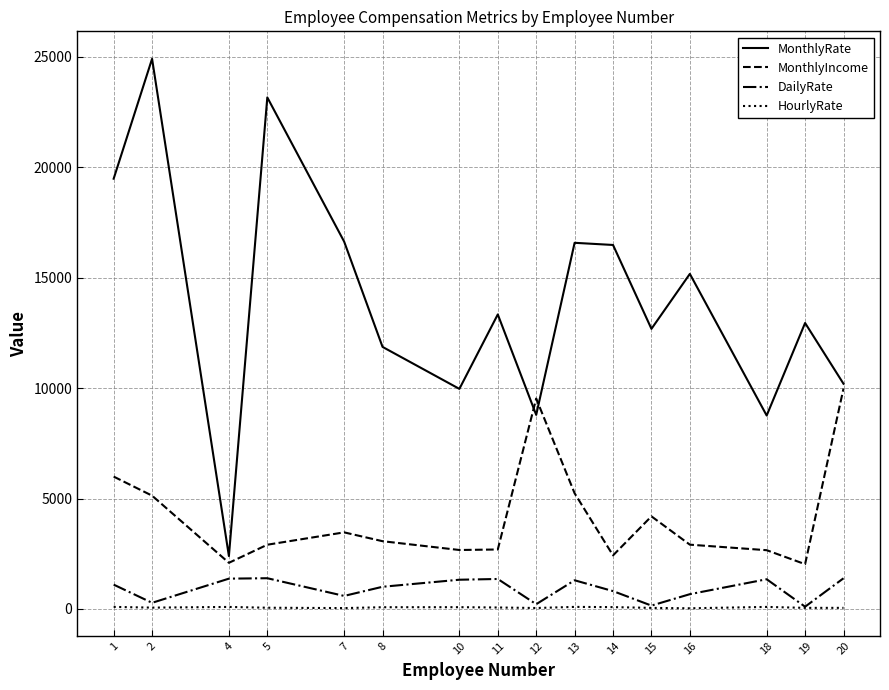

What value does the MonthlyRate series have at 16, to the nearest 50?

15150